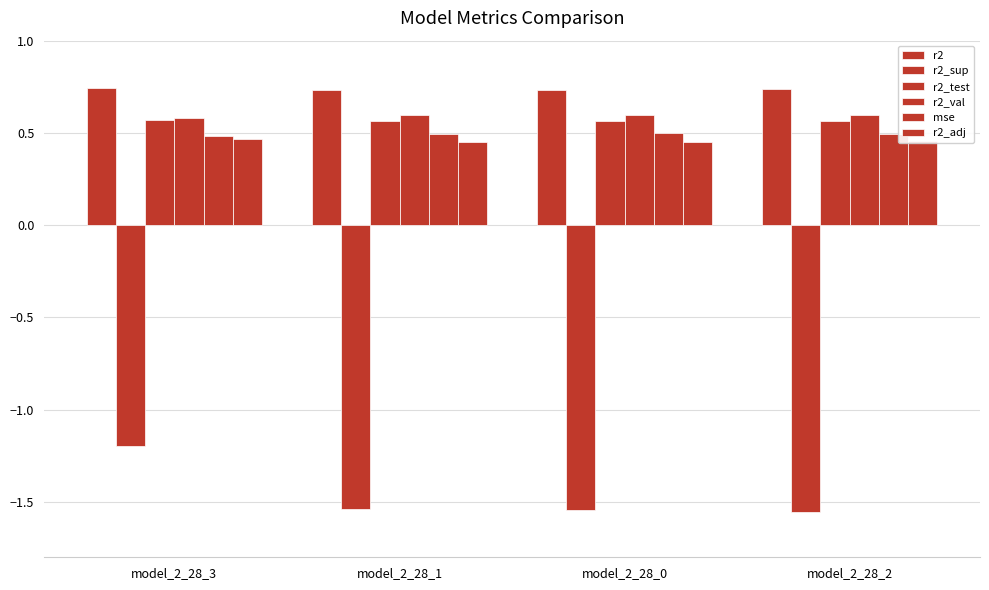

The r2_val series shows 1.0 at model_2_28_2. True or false?

False